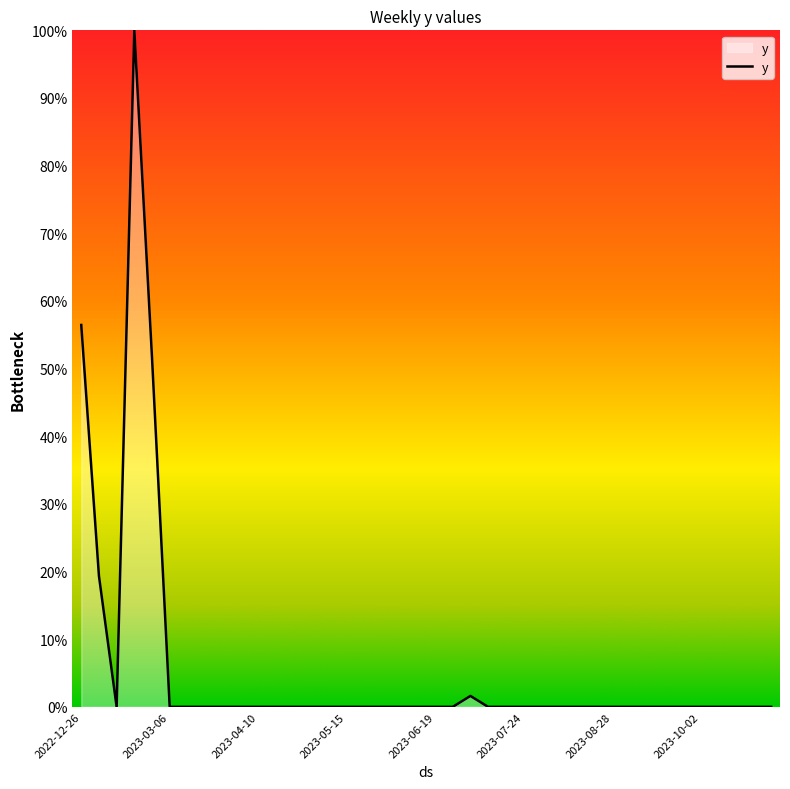

What is the greatest value displayed?

100.0